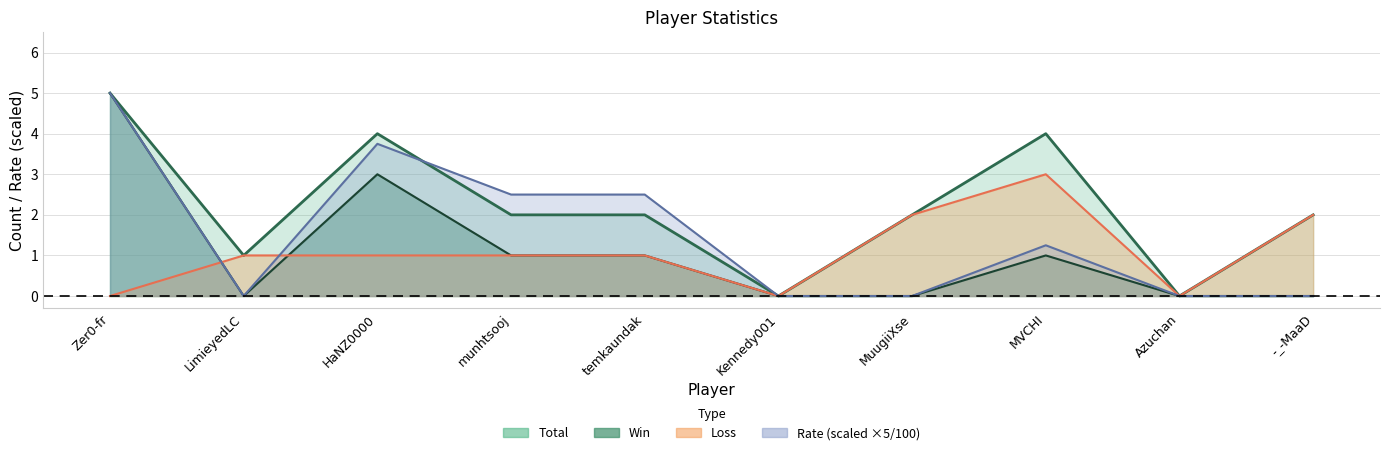

What is the average value of the Win series?

1.1